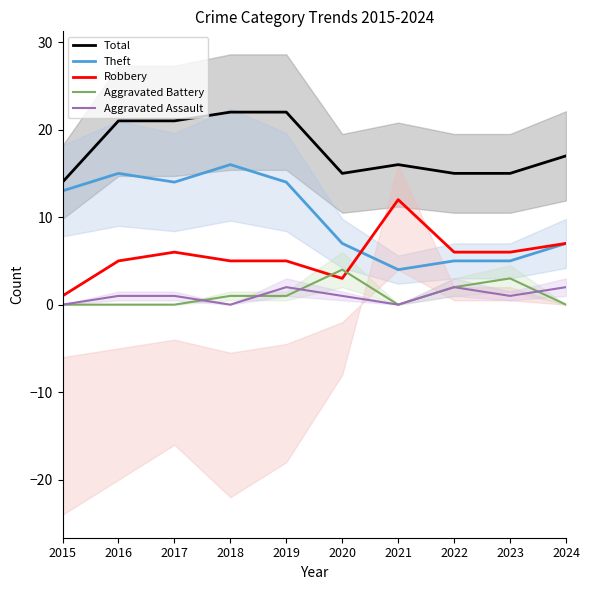

How many values in the Aggravated Assault series exceed 1?

3